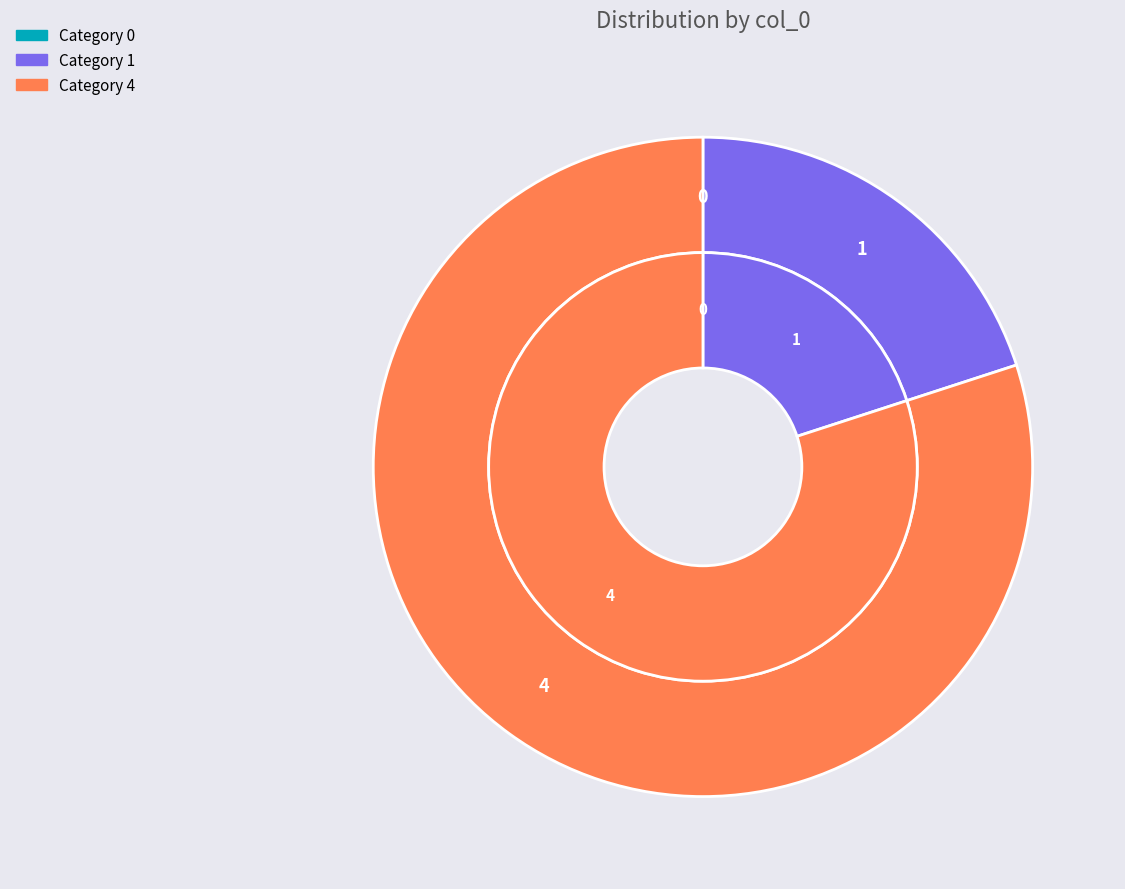

True or false: drew commanders These criticism Sunday (1) accounts for 28% of the total.

False